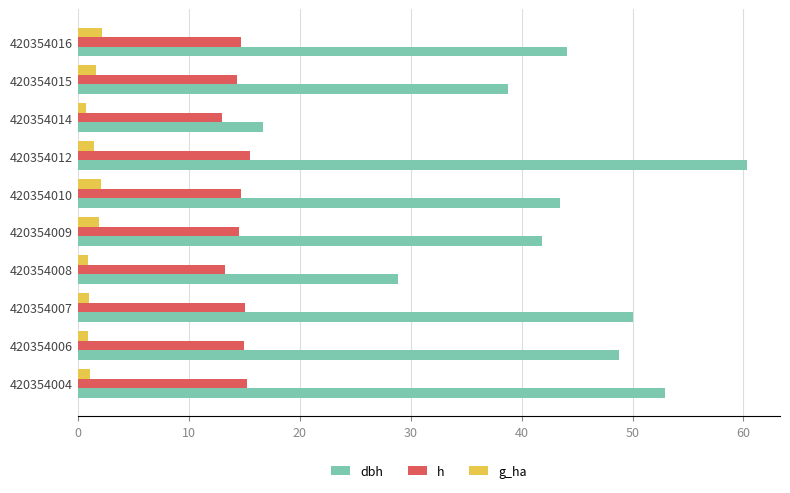

At which category does the chart reach its peak across all series?

420354012